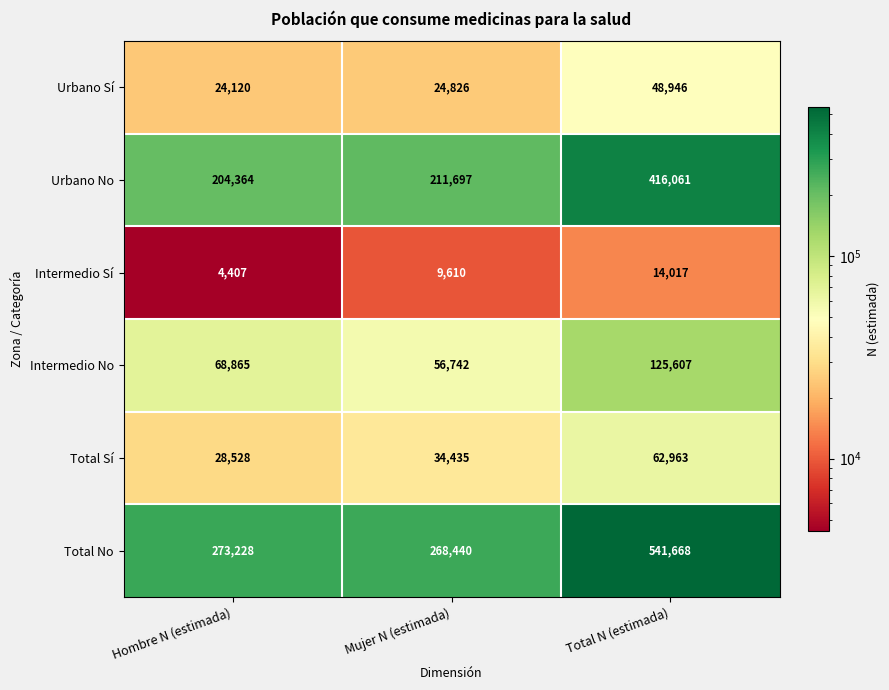

Is it true that Total Sí equals 62963 at Total N (estimada)?

True